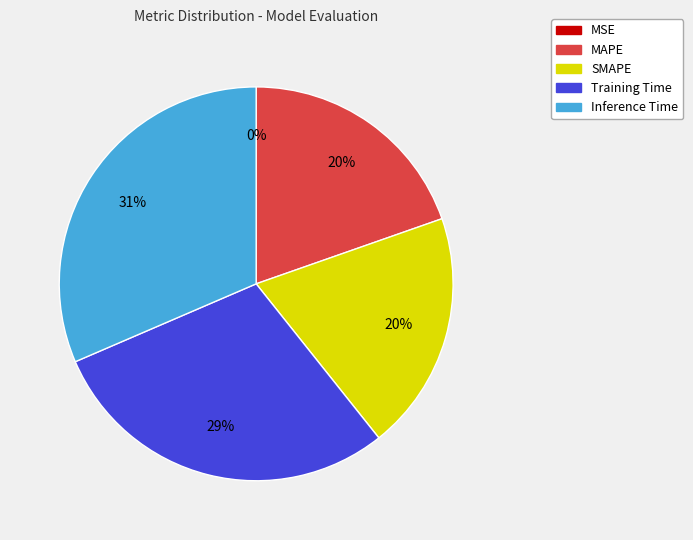

What is the largest slice in the pie chart?

Inference Time